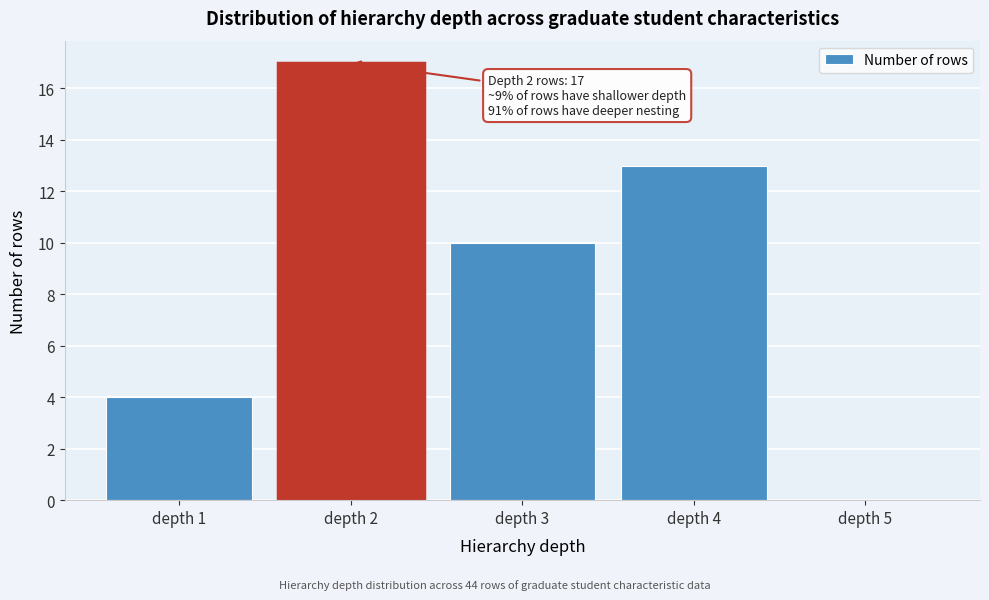

Reading left to right, what are all the values shown in this chart?

depth 1=4	depth 2=17	depth 3=10	depth 4=13	depth 5=0